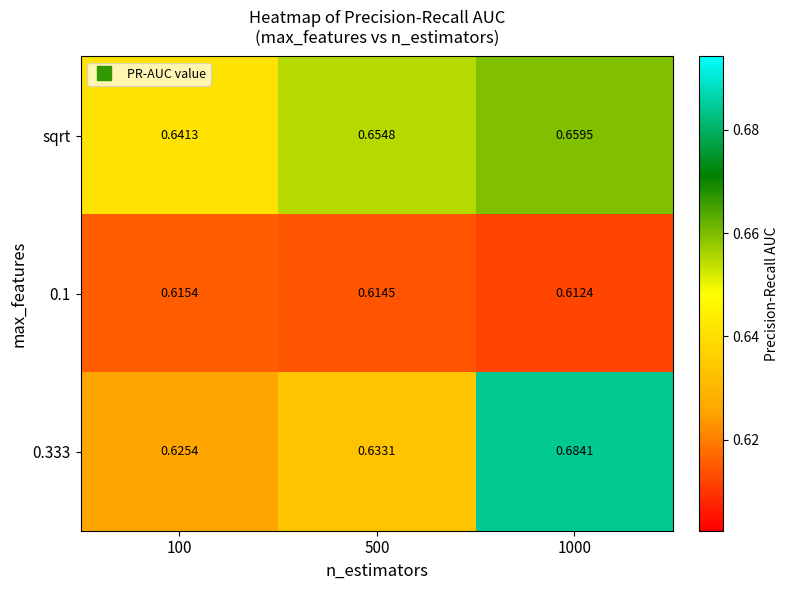

List the series in order of their peak value, highest first.

0.333, sqrt, 0.1